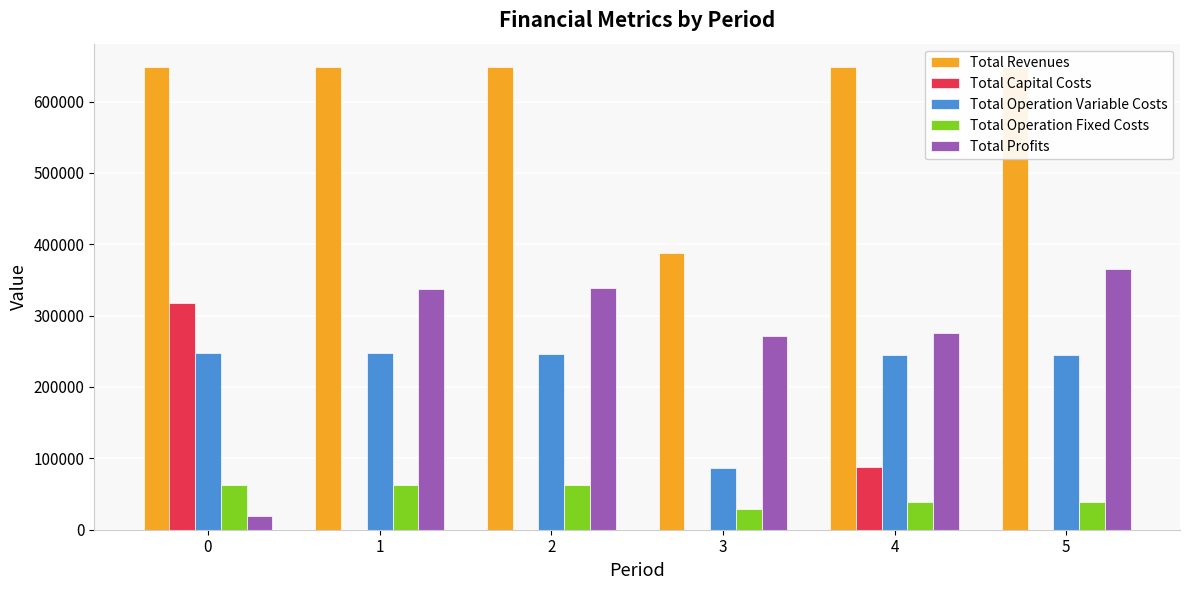

Is it true that Total Capital Costs equals 175079.4 at 0?

False